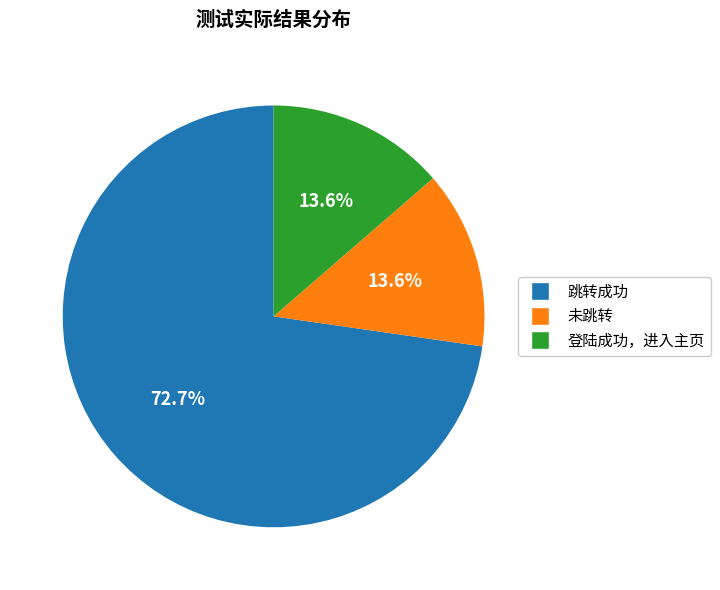

Count the number of slices in the pie.

3